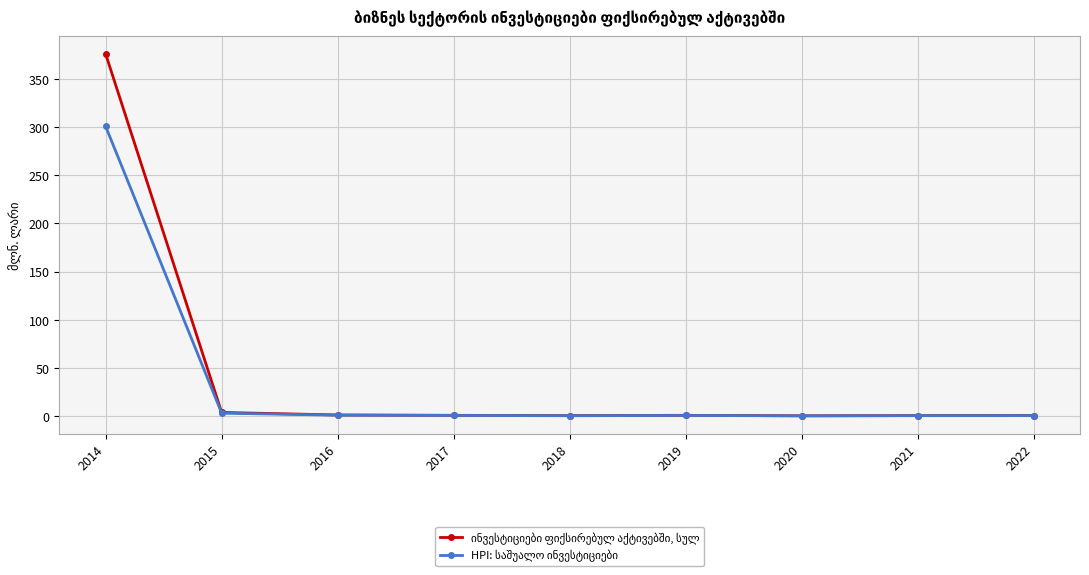

At which category is the sum across all series the highest?

2014